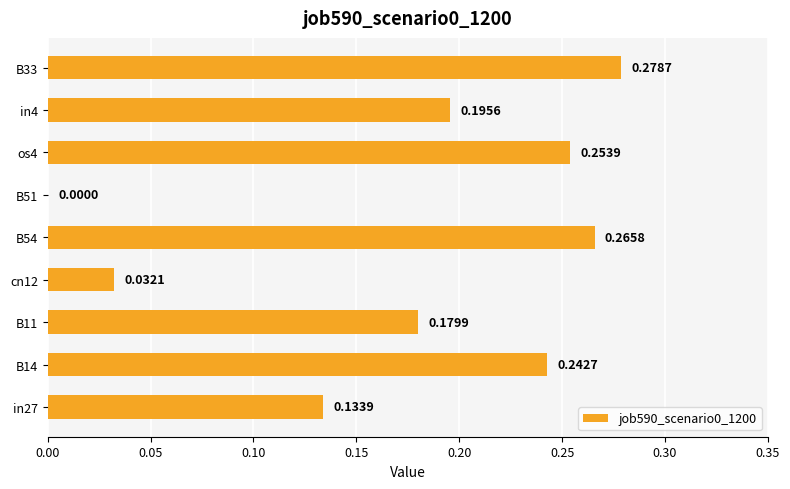

Which has a higher value, cn12 or B51?

cn12